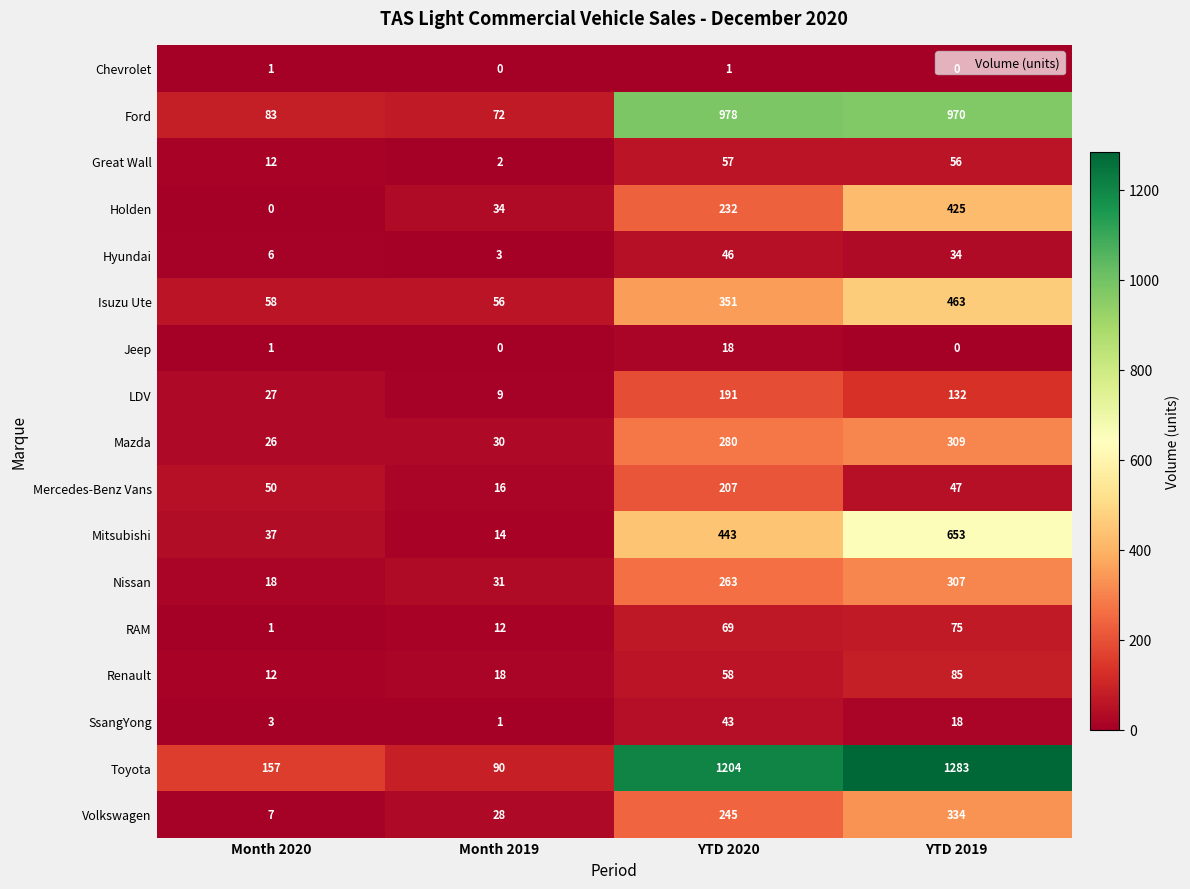

Where is Hyundai nearest to the value 24?

YTD 2019